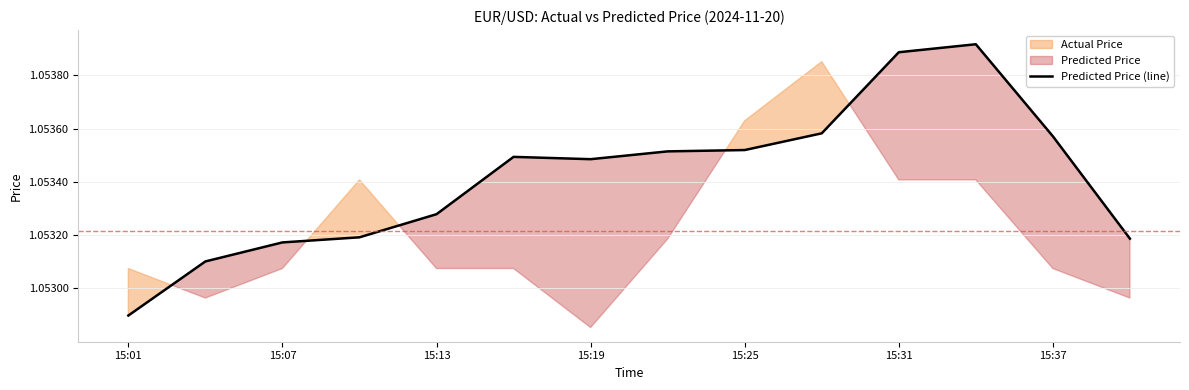

True or false: the data has more than 1 interior local peaks.

True